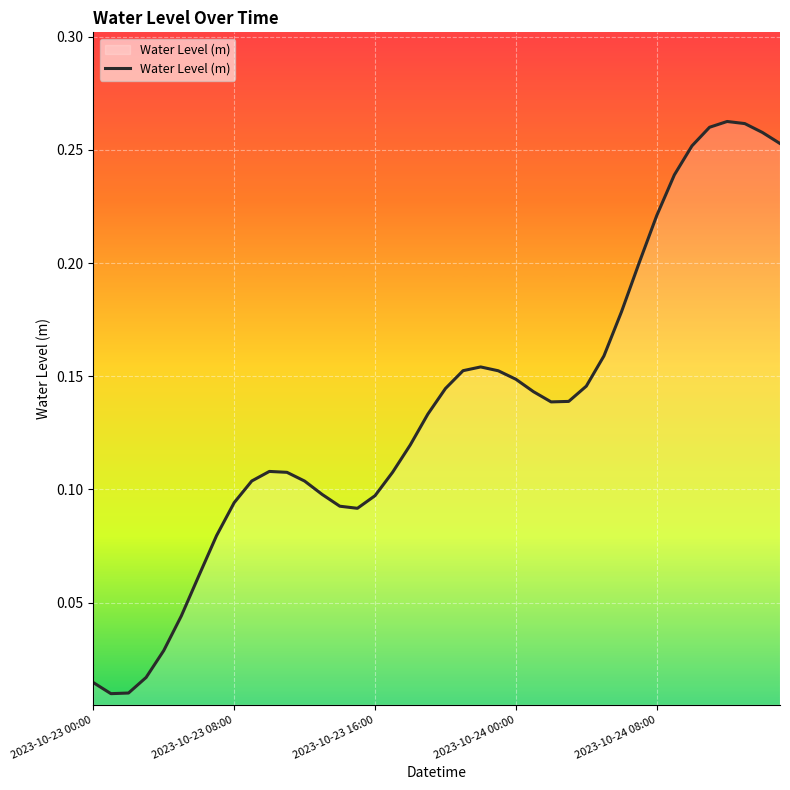

Is this an area chart (filled region under the line)?

Yes